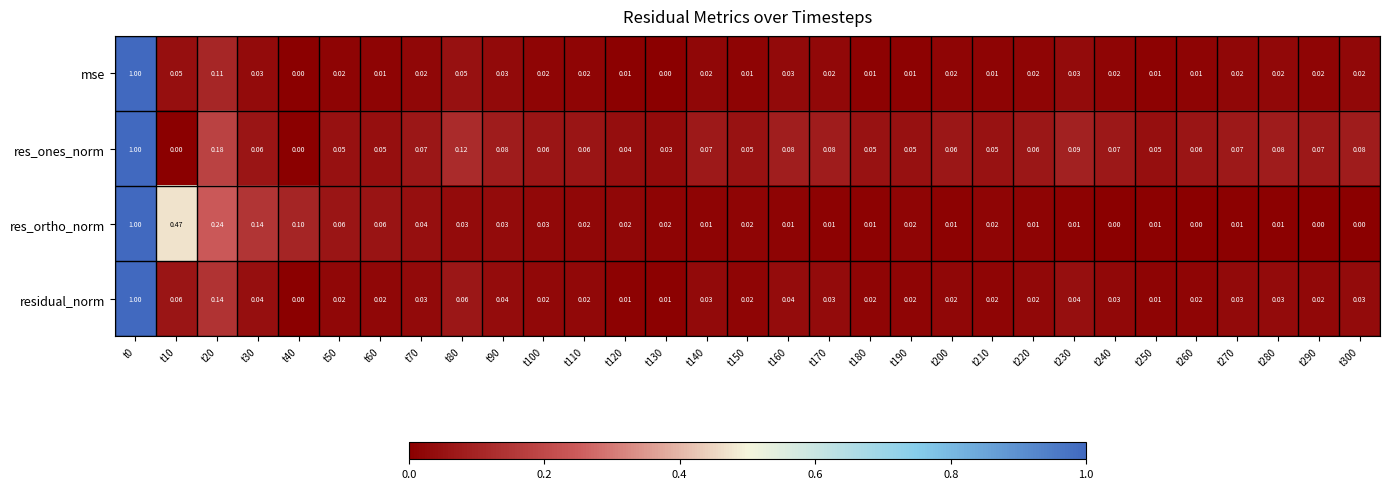

Which series has the largest total across all categories?

res_ones_norm